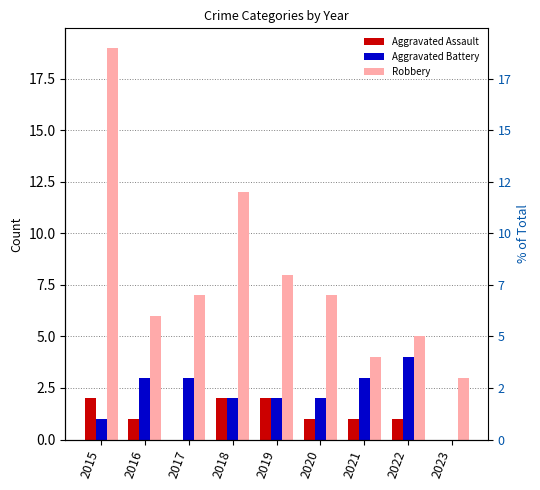

At 2023, list the series in order from largest to smallest.

Robbery, Aggravated Assault, Aggravated Battery